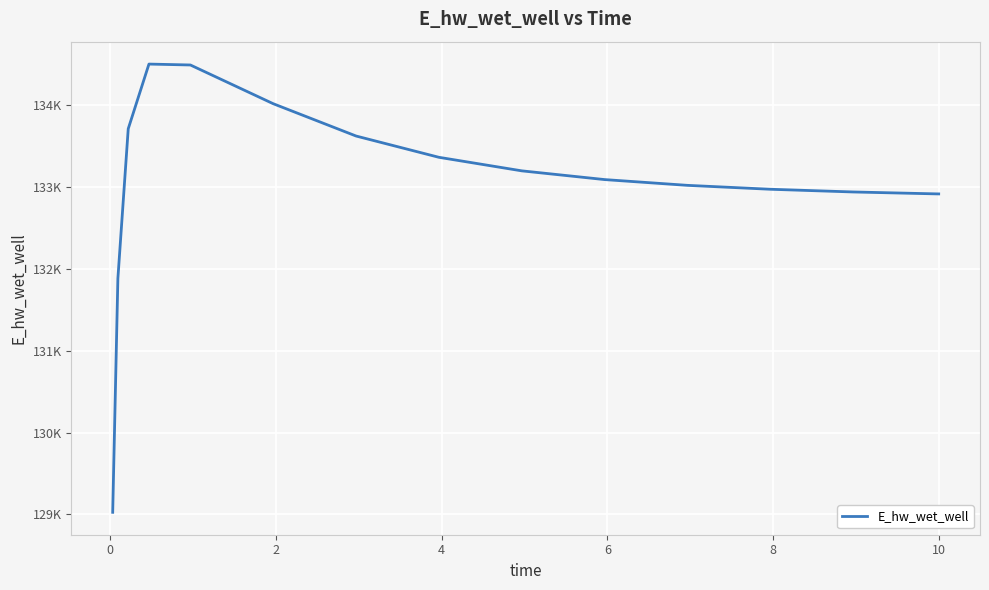

What is the average value?

133047.7